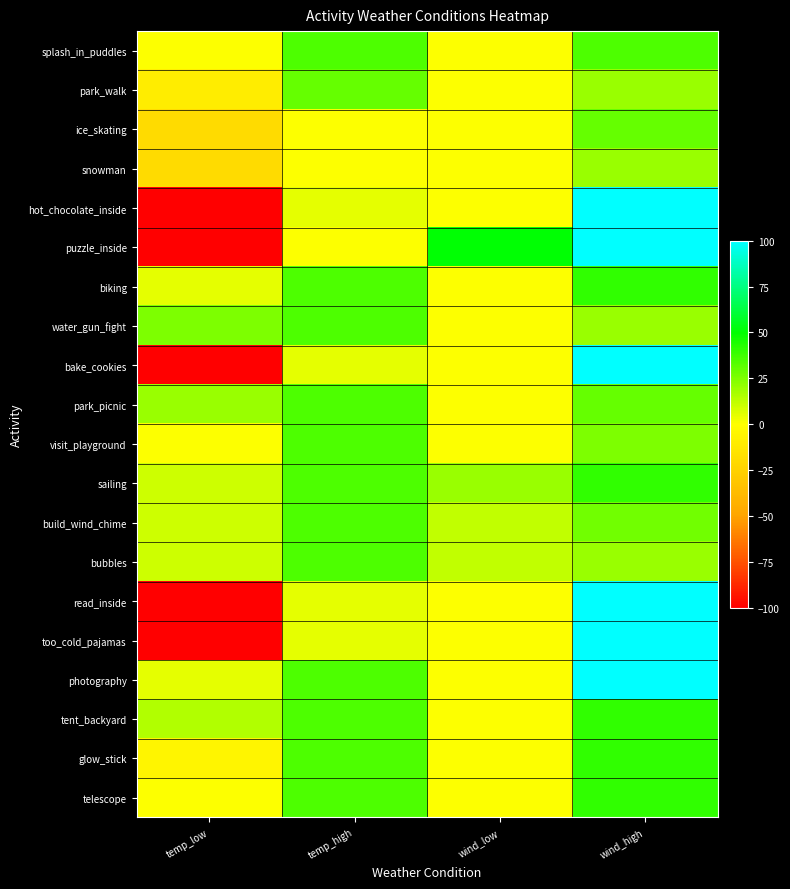

Reading left to right, what are all the values shown in this chart?

splash_in_puddles: temp_low=0	temp_high=35	wind_low=0	wind_high=35
park_walk: temp_low=-10	temp_high=30	wind_low=0	wind_high=20
ice_skating: temp_low=-20	temp_high=0	wind_low=0	wind_high=30
snowman: temp_low=-20	temp_high=0	wind_low=0	wind_high=20
hot_chocolate_inside: temp_low=-100	temp_high=5	wind_low=0	wind_high=100
puzzle_inside: temp_low=-100	temp_high=0	wind_low=50	wind_high=100
biking: temp_low=5	temp_high=35	wind_low=0	wind_high=40
water_gun_fight: temp_low=25	temp_high=35	wind_low=0	wind_high=20
bake_cookies: temp_low=-100	temp_high=5	wind_low=0	wind_high=100
park_picnic: temp_low=20	temp_high=35	wind_low=0	wind_high=30
visit_playground: temp_low=0	temp_high=35	wind_low=0	wind_high=25
sailing: temp_low=10	temp_high=35	wind_low=20	wind_high=40
build_wind_chime: temp_low=10	temp_high=35	wind_low=12	wind_high=28
bubbles: temp_low=10	temp_high=35	wind_low=12	wind_high=20
read_inside: temp_low=-100	temp_high=5	wind_low=0	wind_high=100
too_cold_pajamas: temp_low=-100	temp_high=5	wind_low=0	wind_high=100
photography: temp_low=5	temp_high=35	wind_low=0	wind_high=100
tent_backyard: temp_low=15	temp_high=35	wind_low=0	wind_high=40
glow_stick: temp_low=-5	temp_high=35	wind_low=0	wind_high=40
telescope: temp_low=0	temp_high=35	wind_low=0	wind_high=40